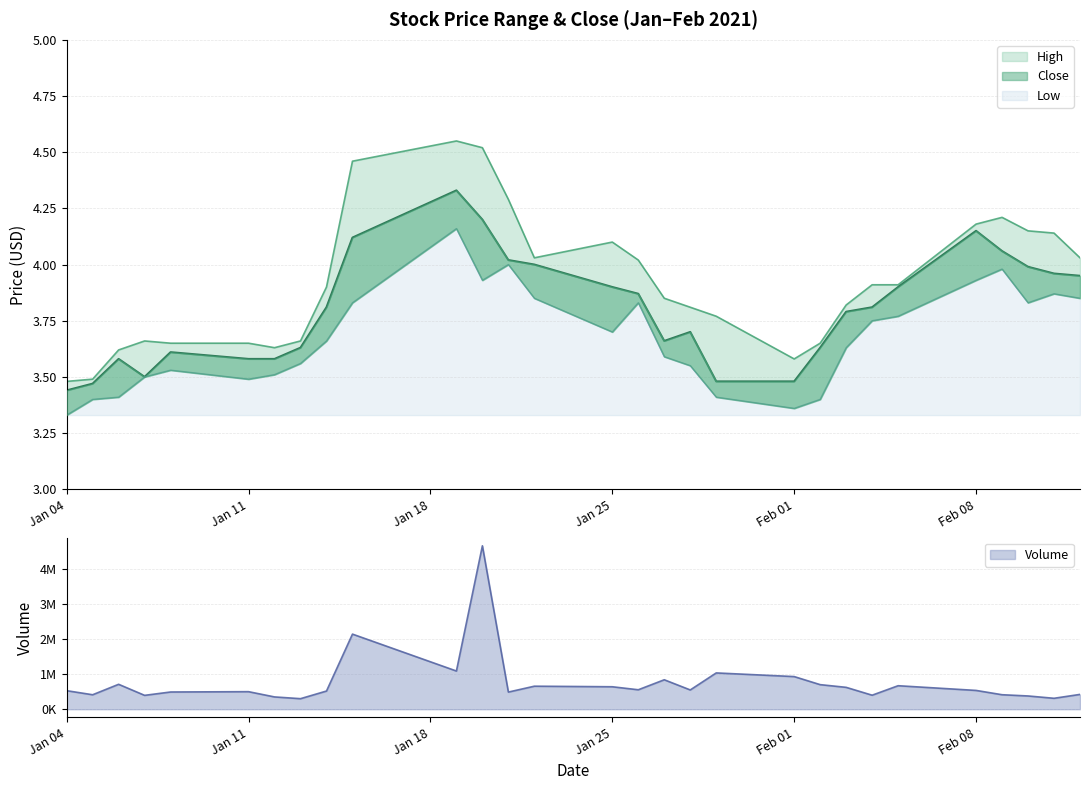

True or false: High and Low intersect in this chart.

False